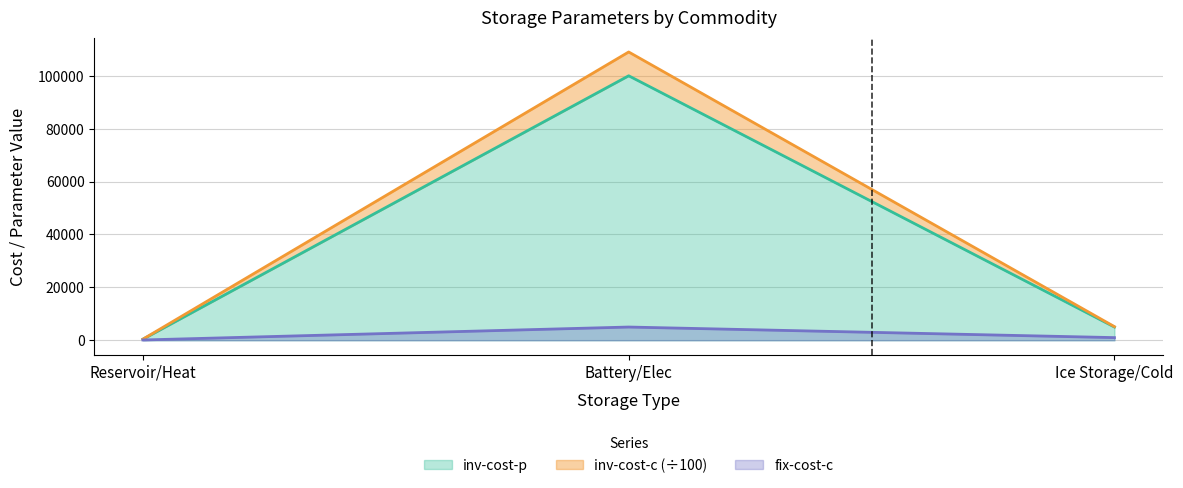

At how many categories does at least one series exceed 13825?

1